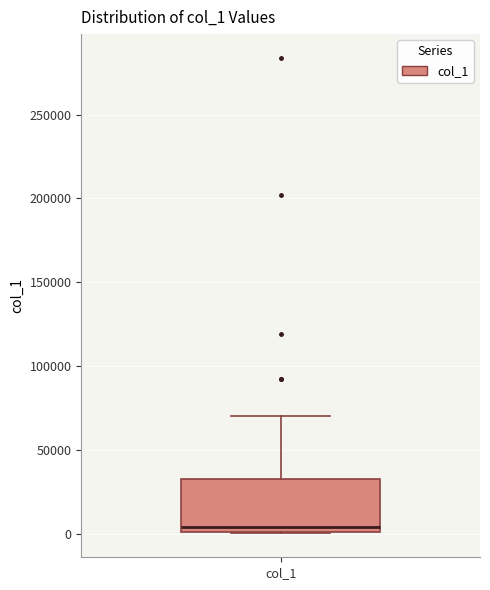

Where does the median line of the box for col_1 sit on the y-axis? The values are not printed on the chart, so give them approximately, as read against the axis.

5000